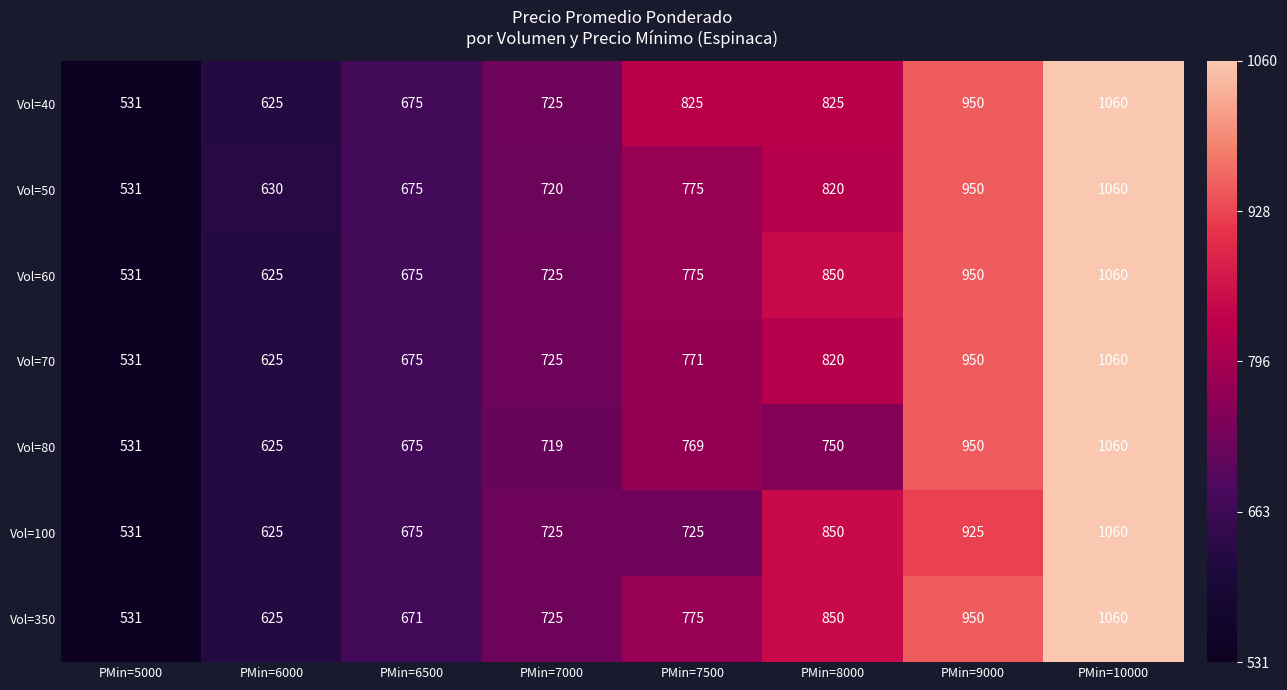

The value of Vol=100 at PMin=10000 is 344. True or false?

False